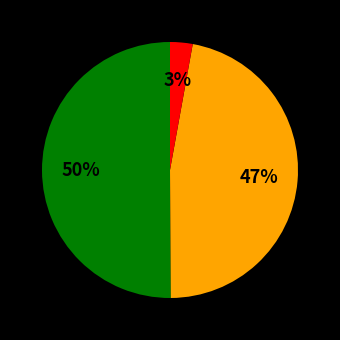

To the nearest percent, what is the difference between the largest and smallest slice percentages?

47%